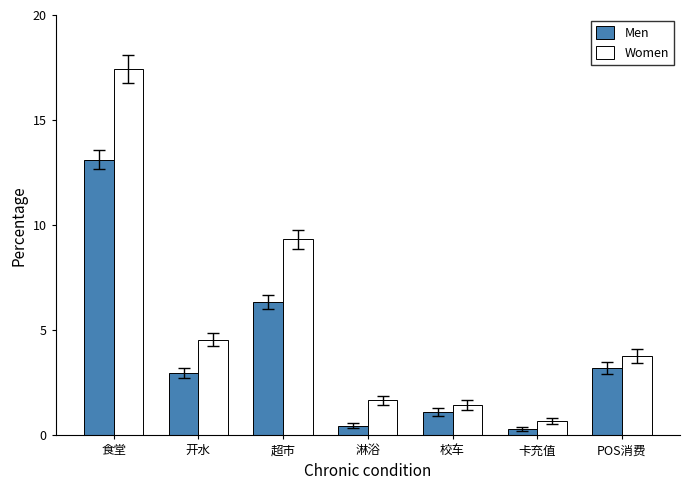

Rank the series by their average value, from highest to lowest.

Women, Men